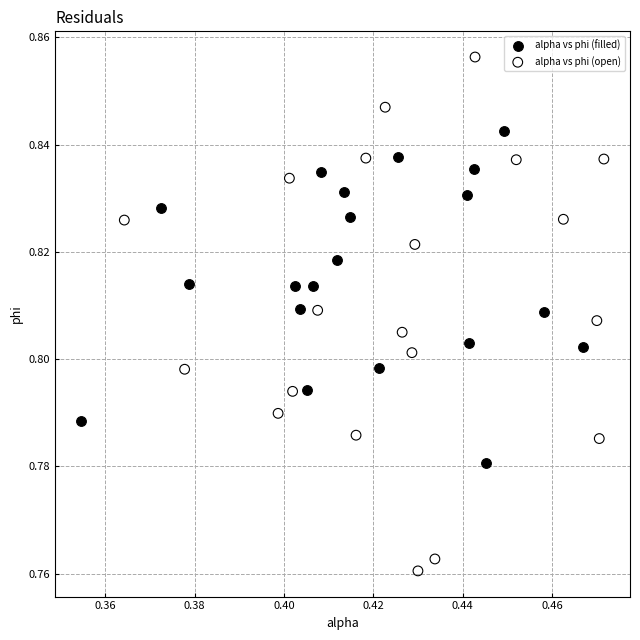

What are all the series names shown in the legend?

alpha vs phi (filled), alpha vs phi (open)